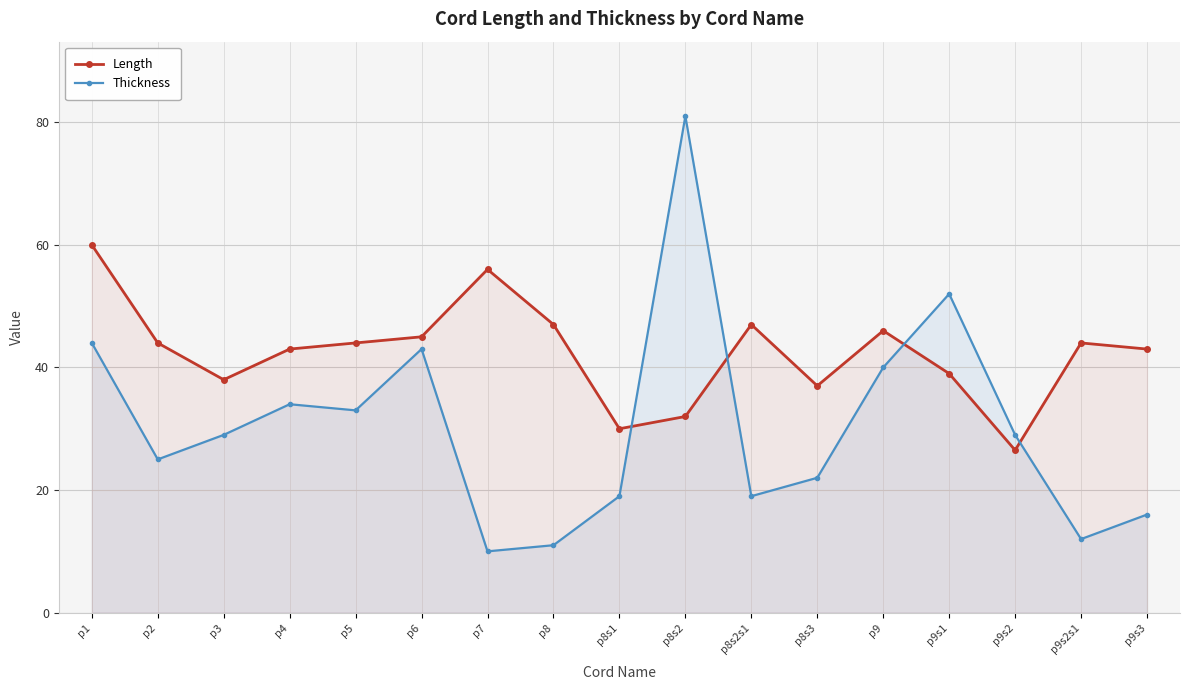

Between which two adjacent categories do Length and Thickness first intersect?

p8s1 and p8s2